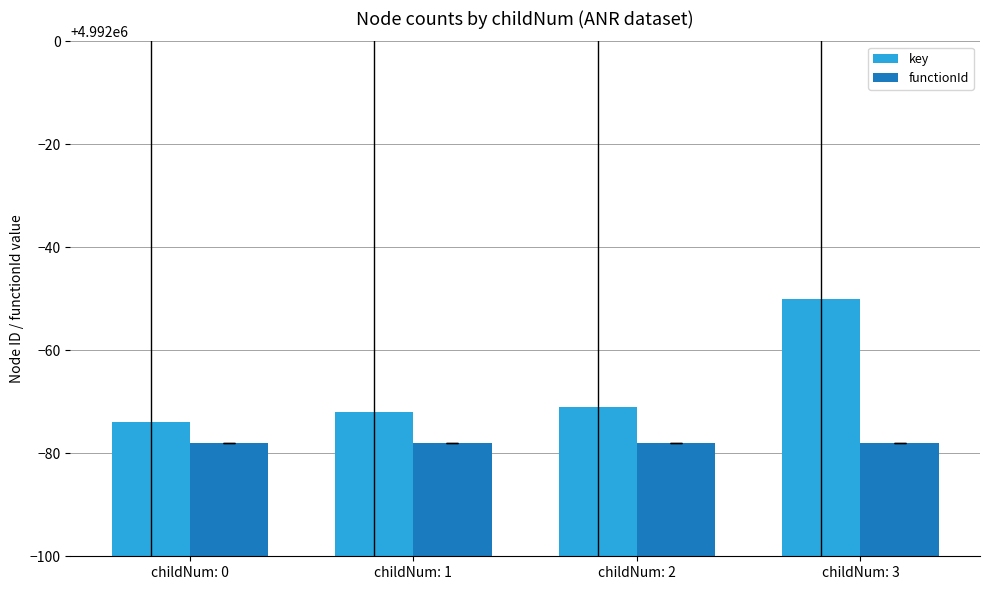

How many bars are there in total?

8